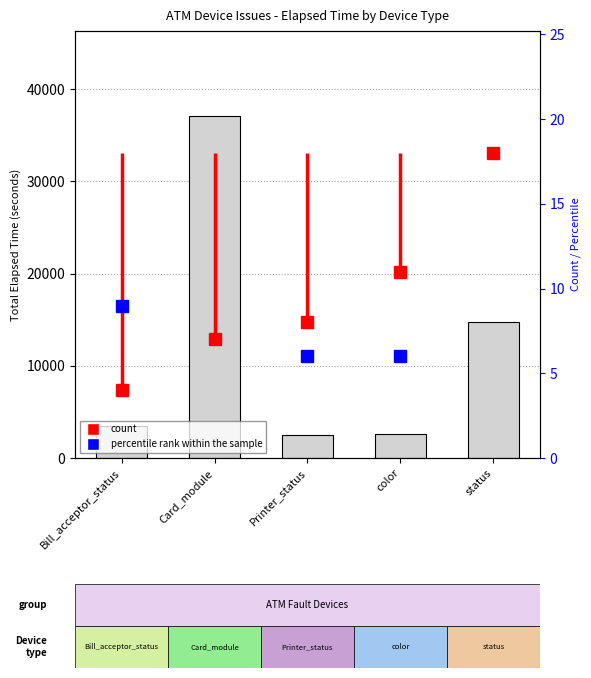

At which category is the sum across all series the highest?

Card_module